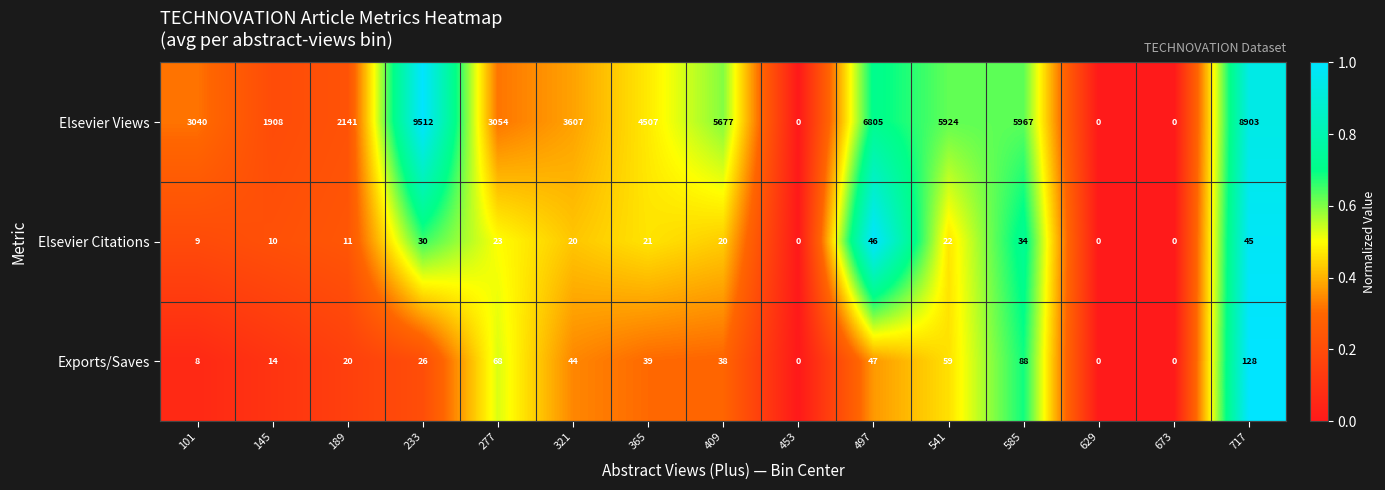

Which series has the largest total across all categories?

Elsevier Views